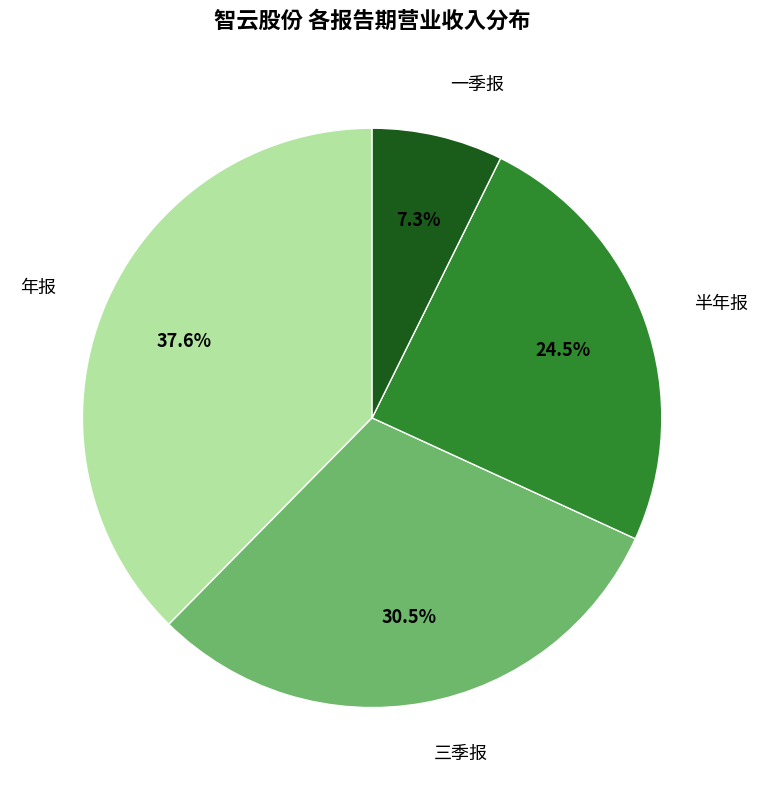

Is there a majority slice in this chart?

No